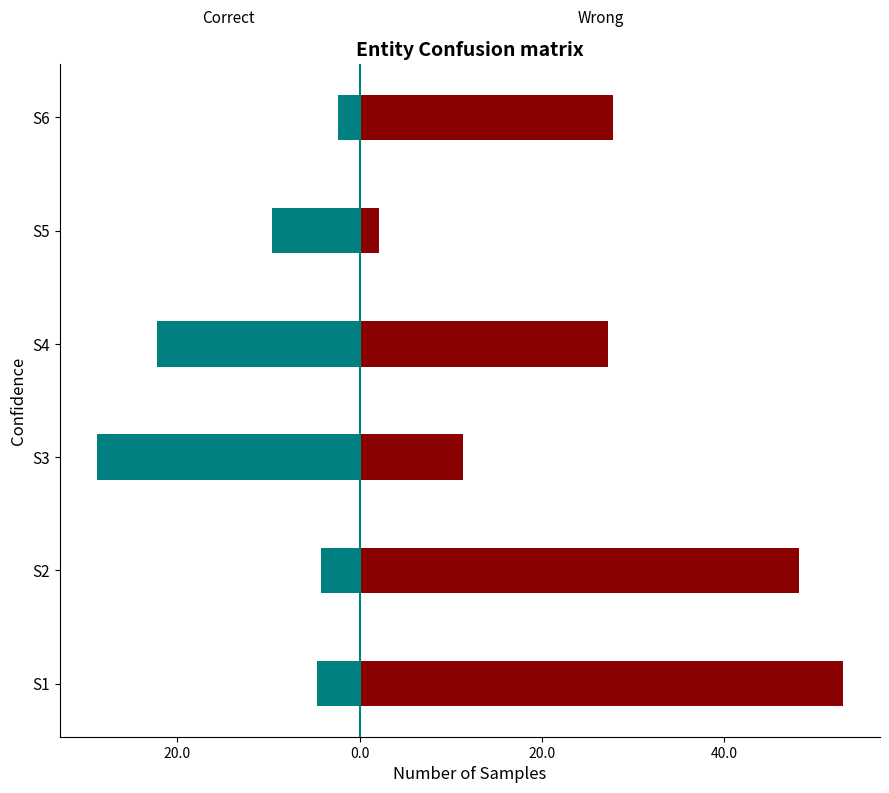

Are the bars grouped side by side (vs. stacked)?

Yes